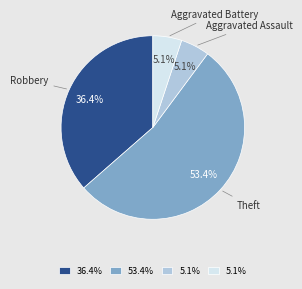

Is there any slice that represents more than half of the pie?

Yes